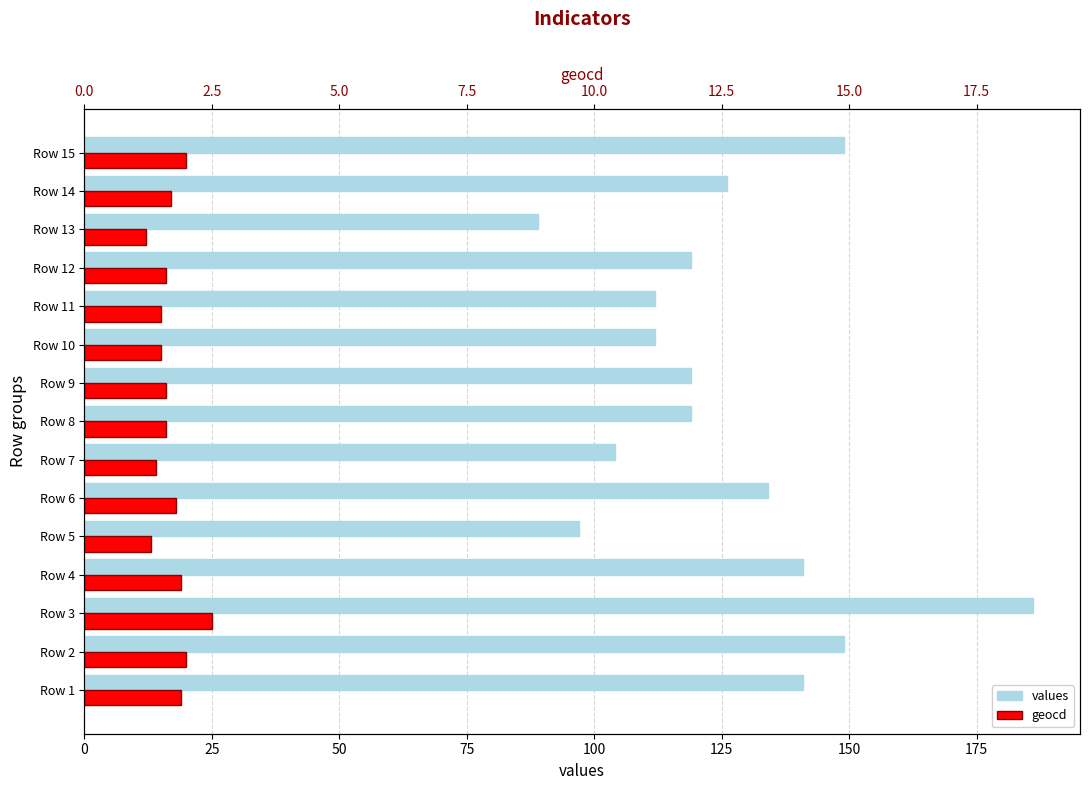

What are all the series names shown in the legend?

values, geocd